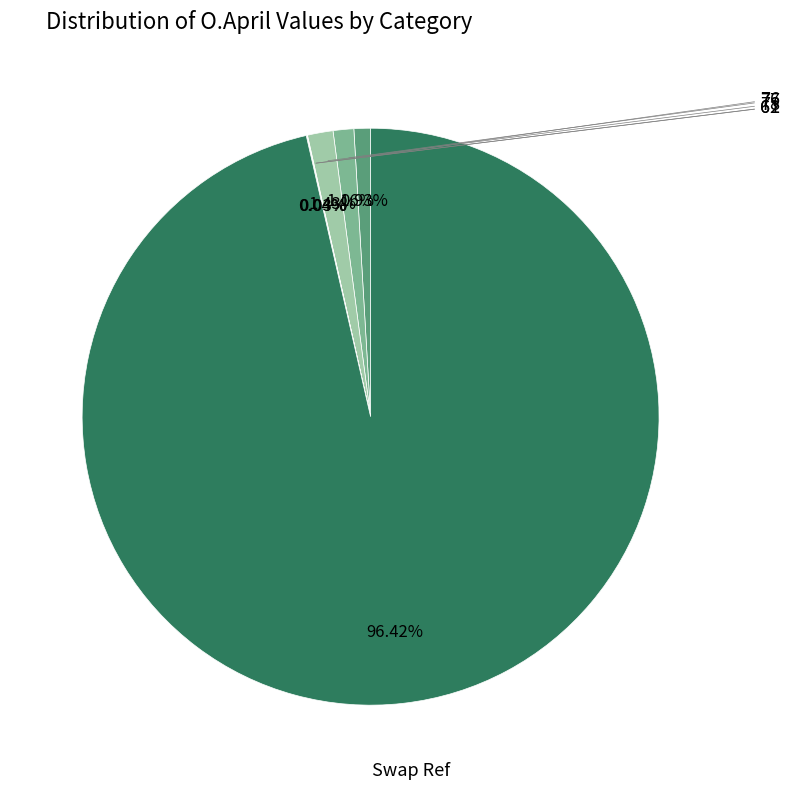

Is there a majority slice in this chart?

Yes